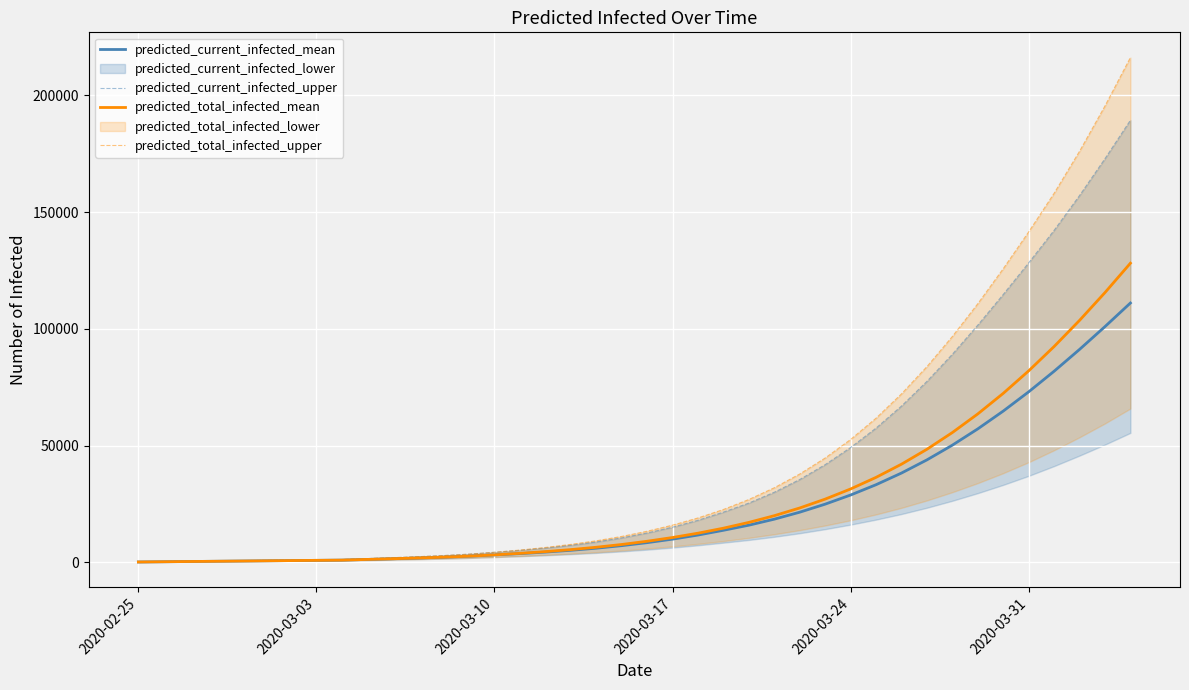

How many data points in predicted_total_infected_mean are less than 8982?

20